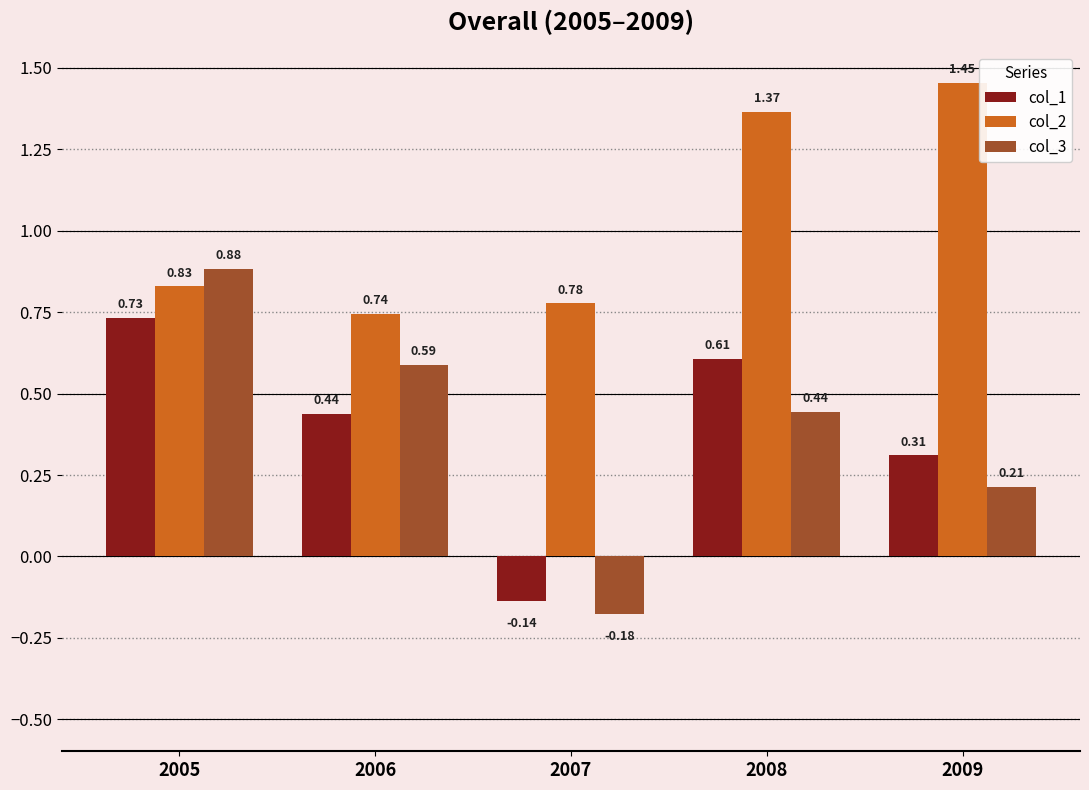

How many bars are there in each group?

3